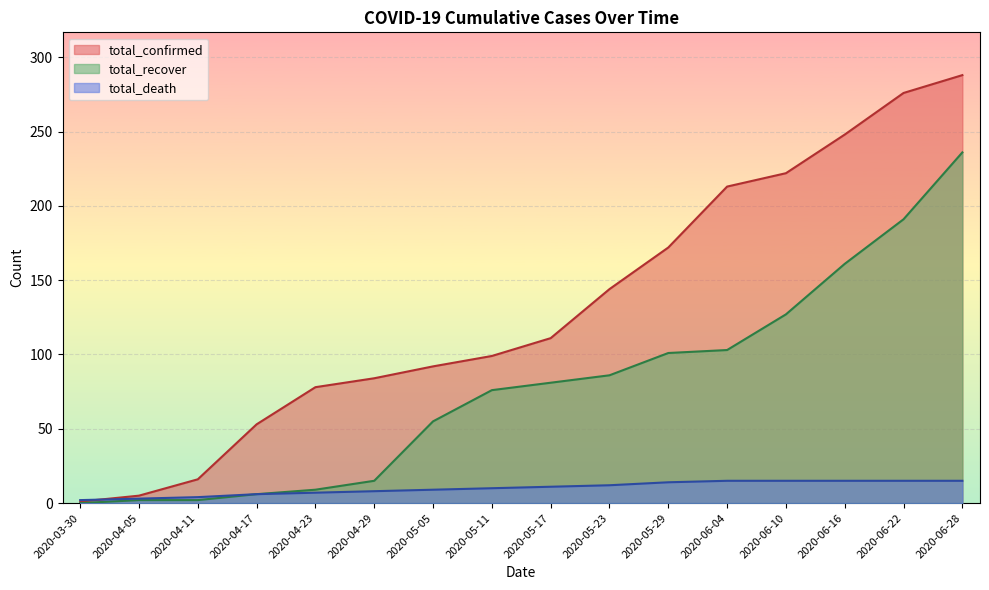

Which series has the largest total across all categories?

total_confirmed